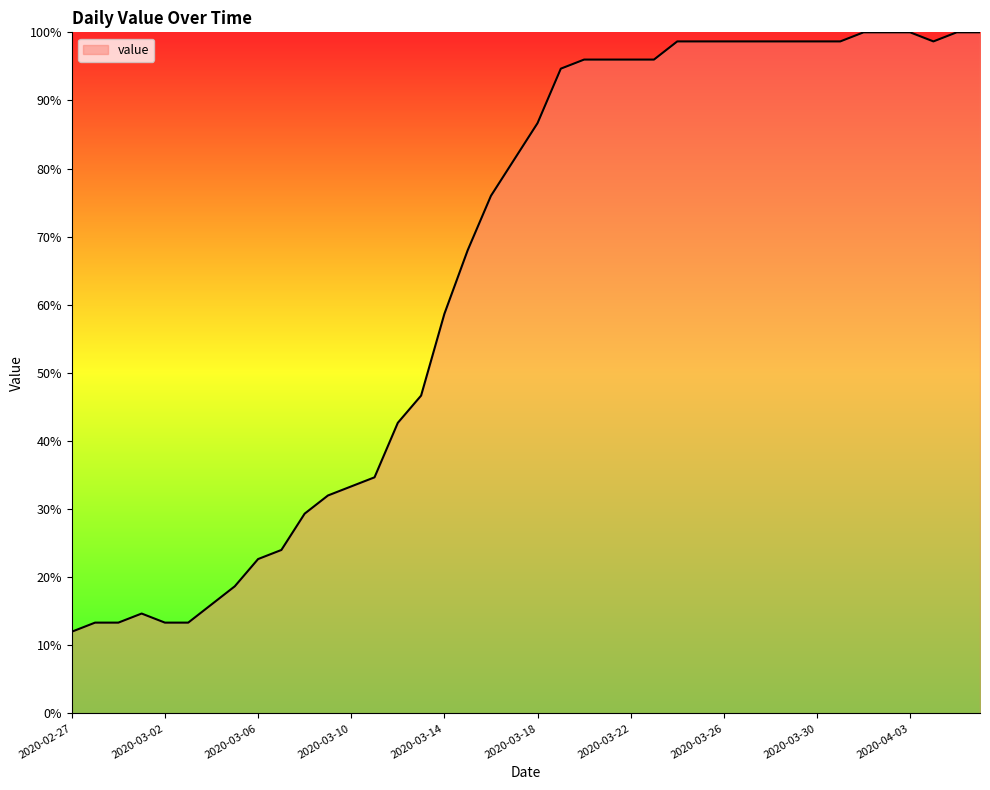

What is the difference between the maximum and minimum values?

88.0